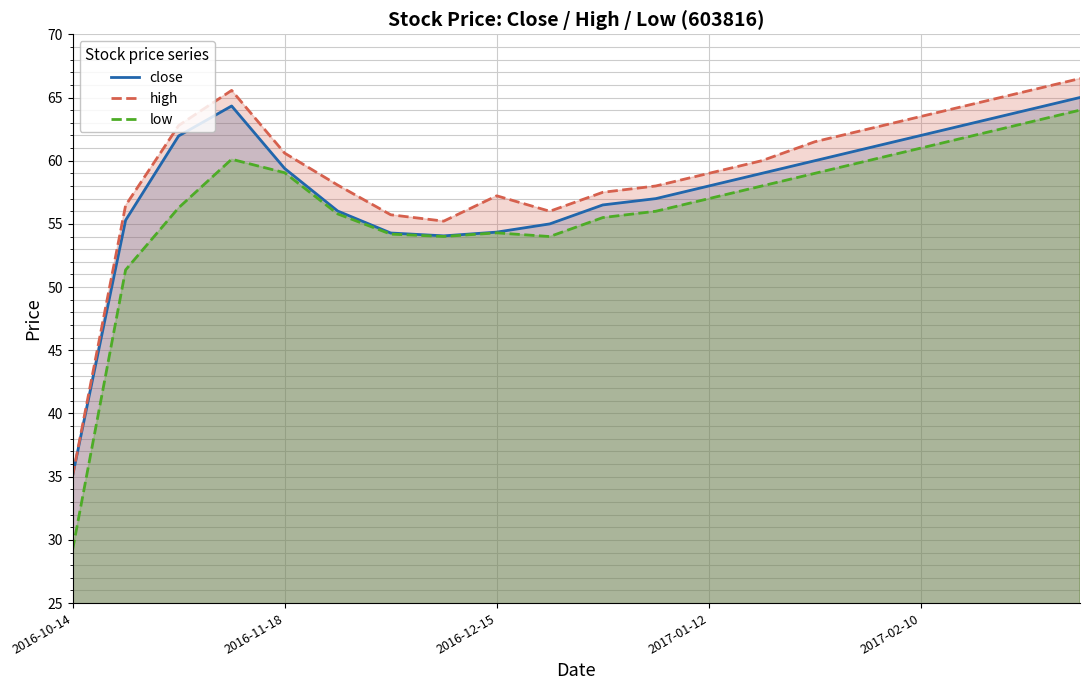

What is the value of the low point at the 15th from the left?

59.0